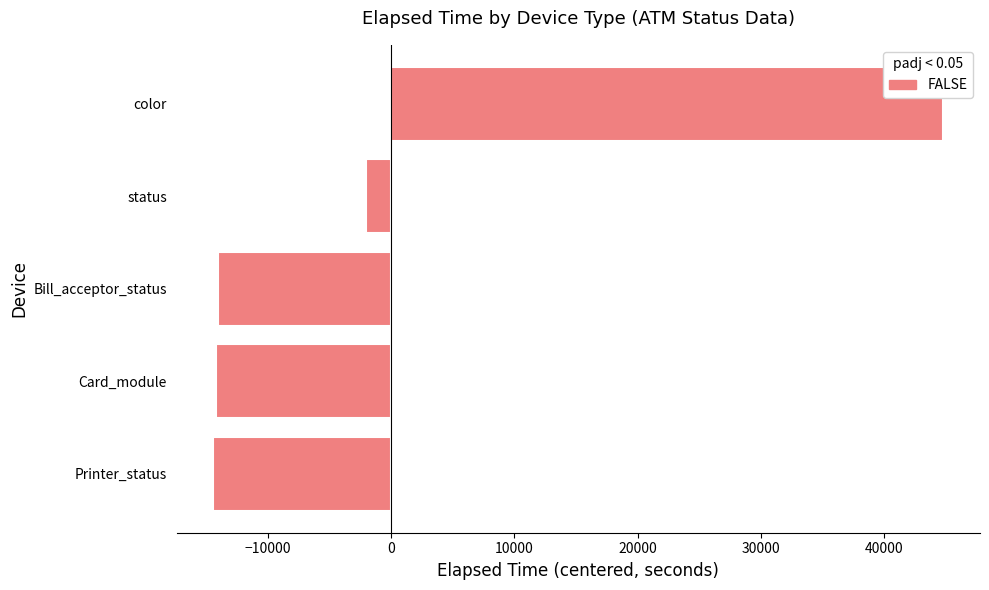

What is the difference between the maximum and minimum values?

59316.0